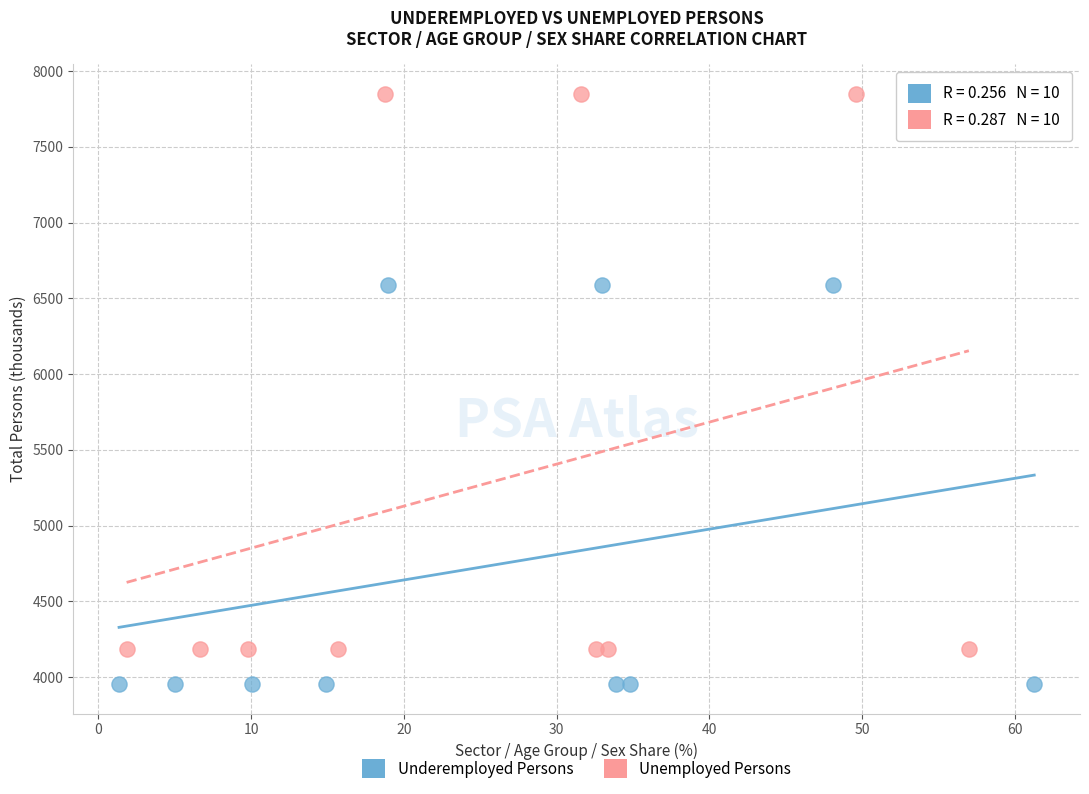

Which series has the widest spread of Y values?

Unemployed Persons